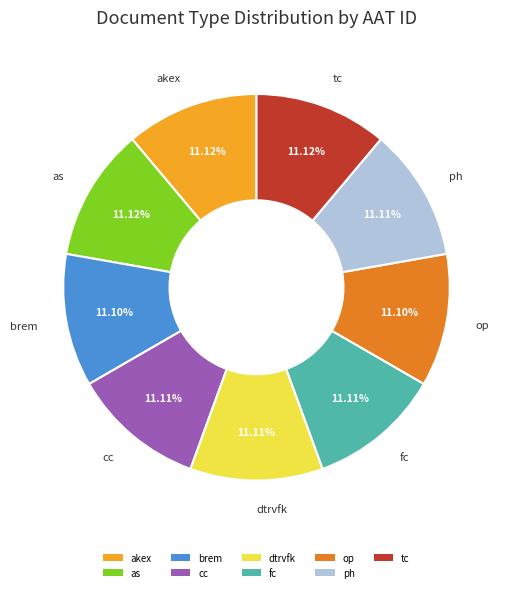

What portion of the pie excludes akex?

88.9%